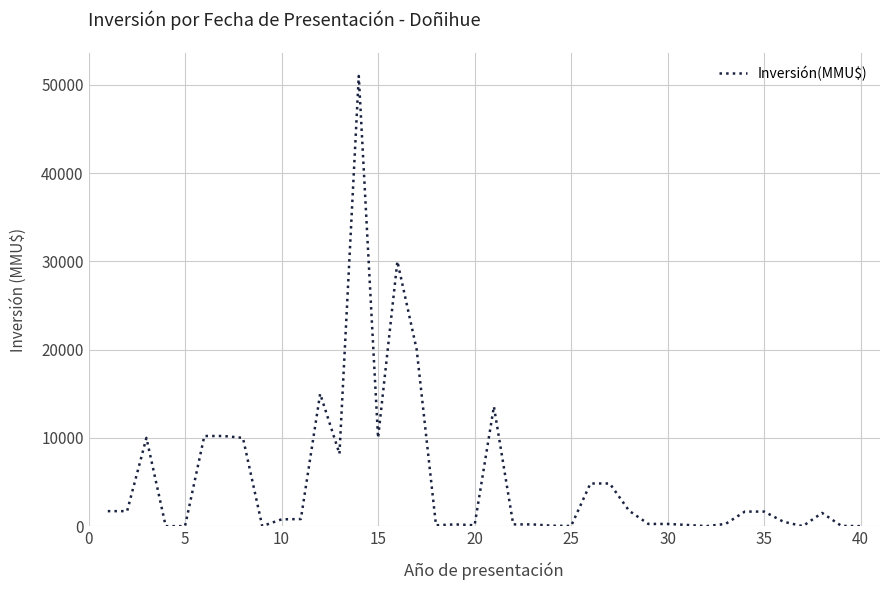

What is the difference between the maximum and minimum values?

51000